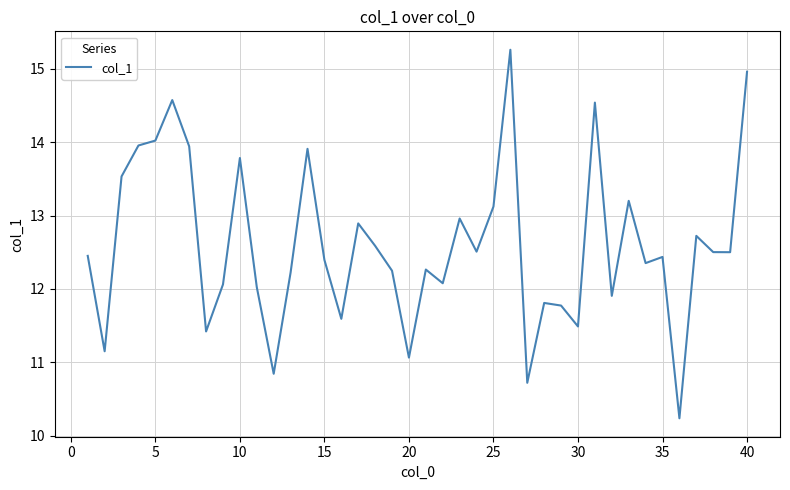

What is the maximum value shown in the chart?

15.3